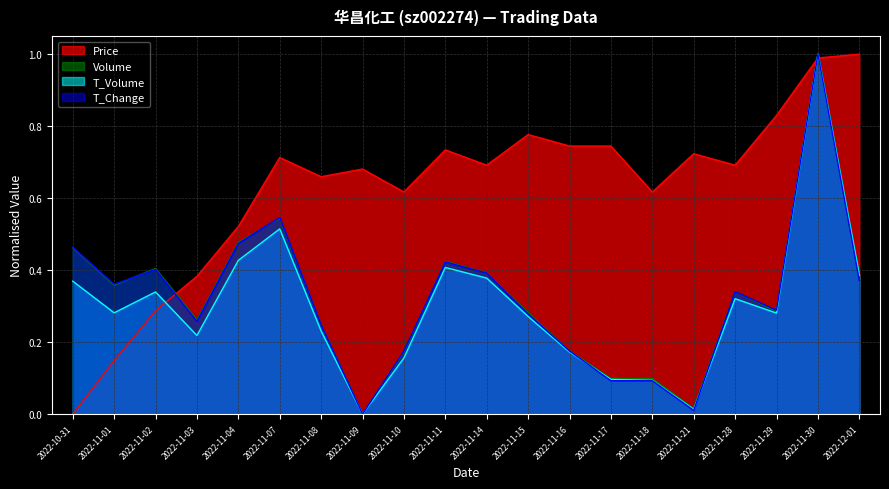

True or false: t_change has a value of 0.4 at 2022-11-01.

True